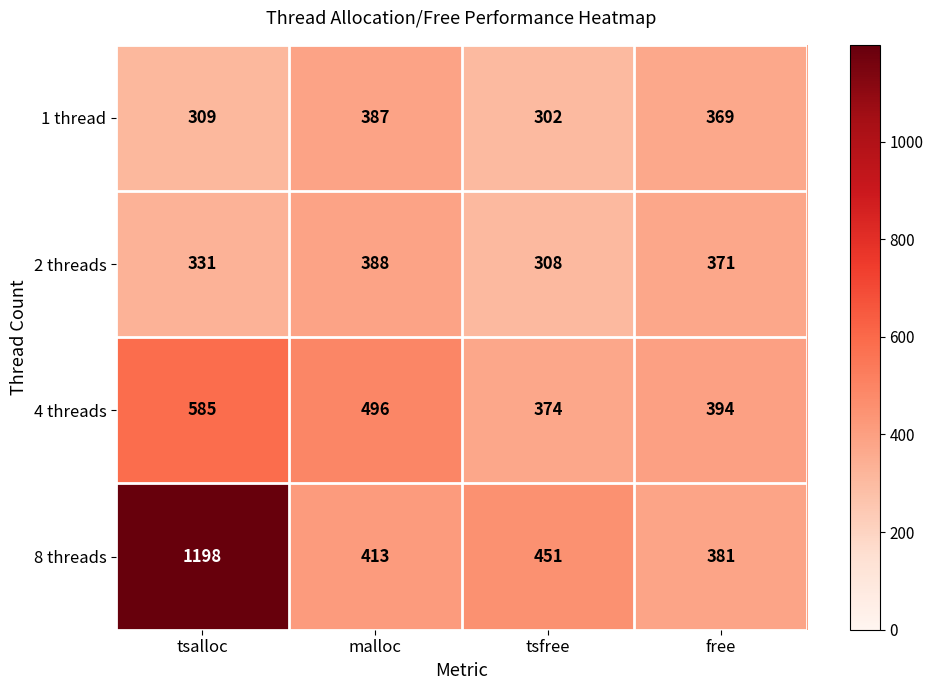

What is the difference between the 1 thread values at tsalloc and free?

60